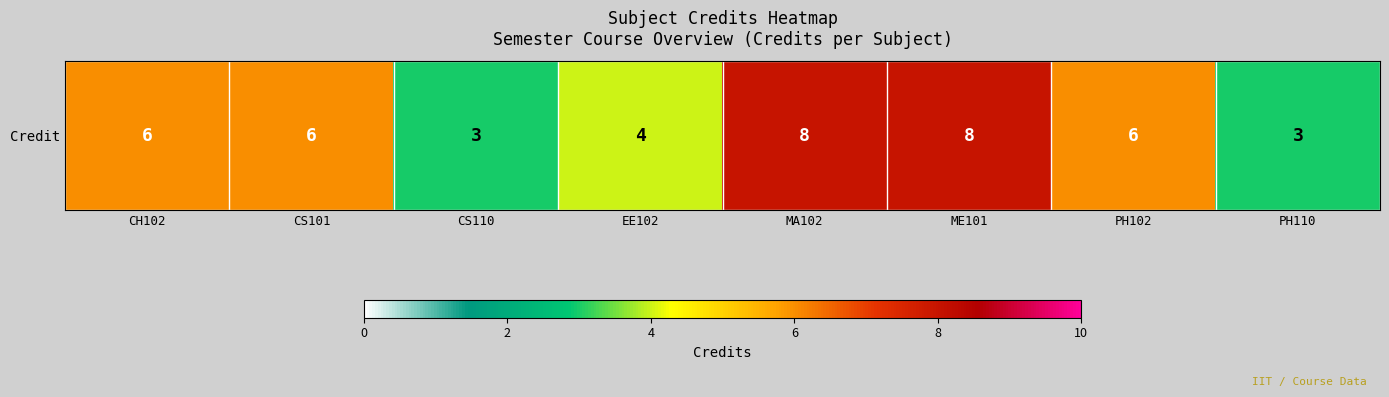

What is the average value?

6